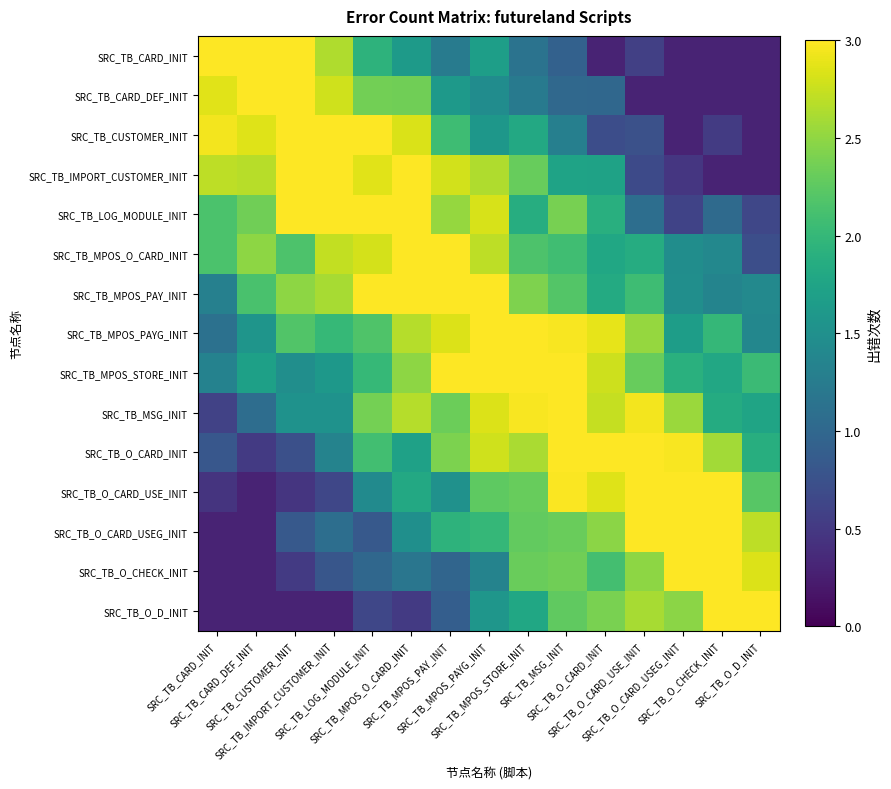

List the series in order of their peak value, lowest first.

SRC_TB_CARD_INIT, SRC_TB_CARD_DEF_INIT, SRC_TB_CUSTOMER_INIT, SRC_TB_IMPORT_CUSTOMER_INIT, SRC_TB_LOG_MODULE_INIT, SRC_TB_MPOS_O_CARD_INIT, SRC_TB_MPOS_PAY_INIT, SRC_TB_MPOS_PAYG_INIT, SRC_TB_MPOS_STORE_INIT, SRC_TB_MSG_INIT, SRC_TB_O_CARD_INIT, SRC_TB_O_CARD_USE_INIT, SRC_TB_O_CARD_USEG_INIT, SRC_TB_O_CHECK_INIT, SRC_TB_O_D_INIT